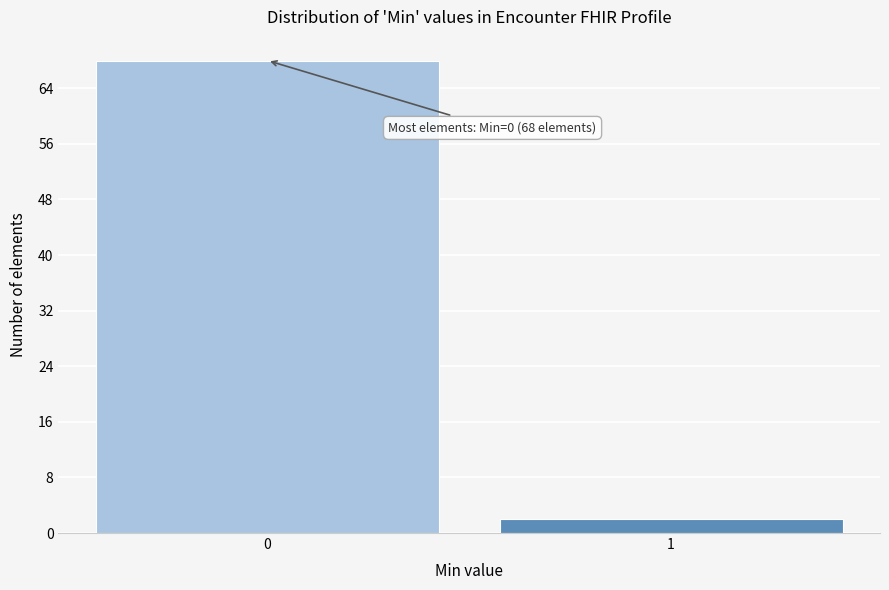

Reading left to right, list all the values displayed in this chart.

68	2